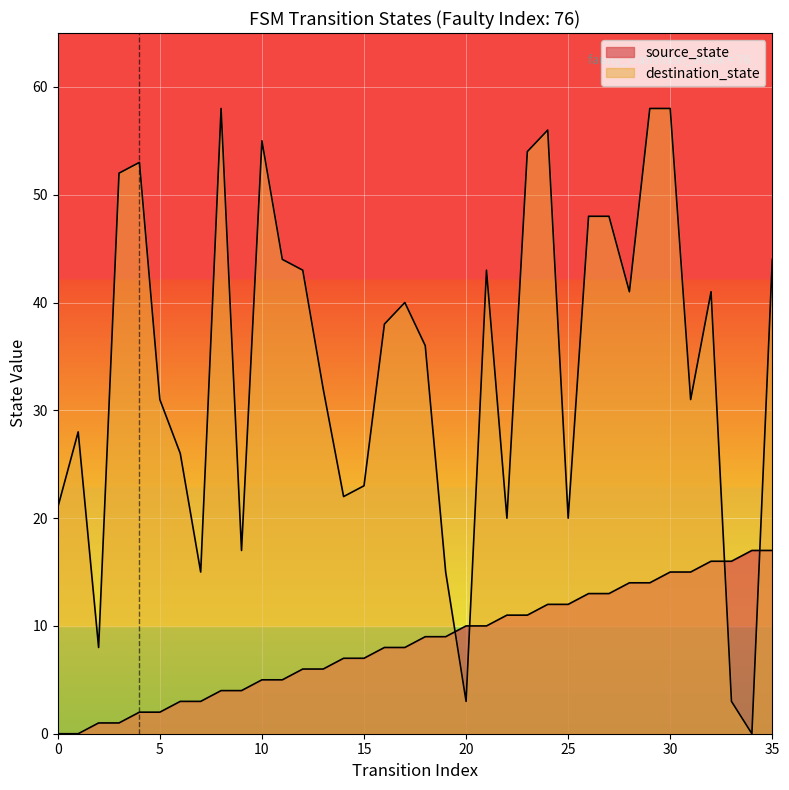

At which category does the chart reach its peak across all series?

8